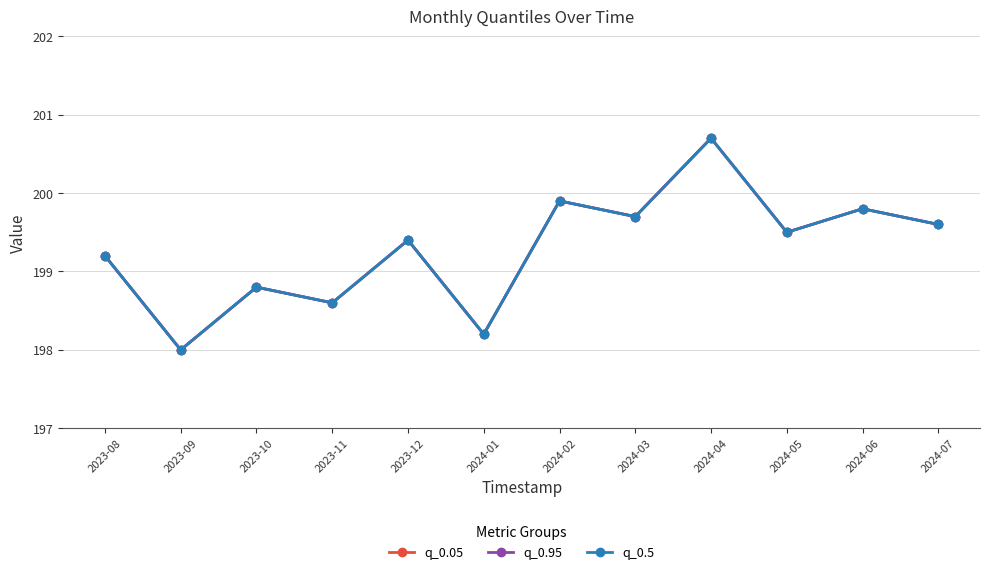

Does the chart have visible grid lines?

Yes